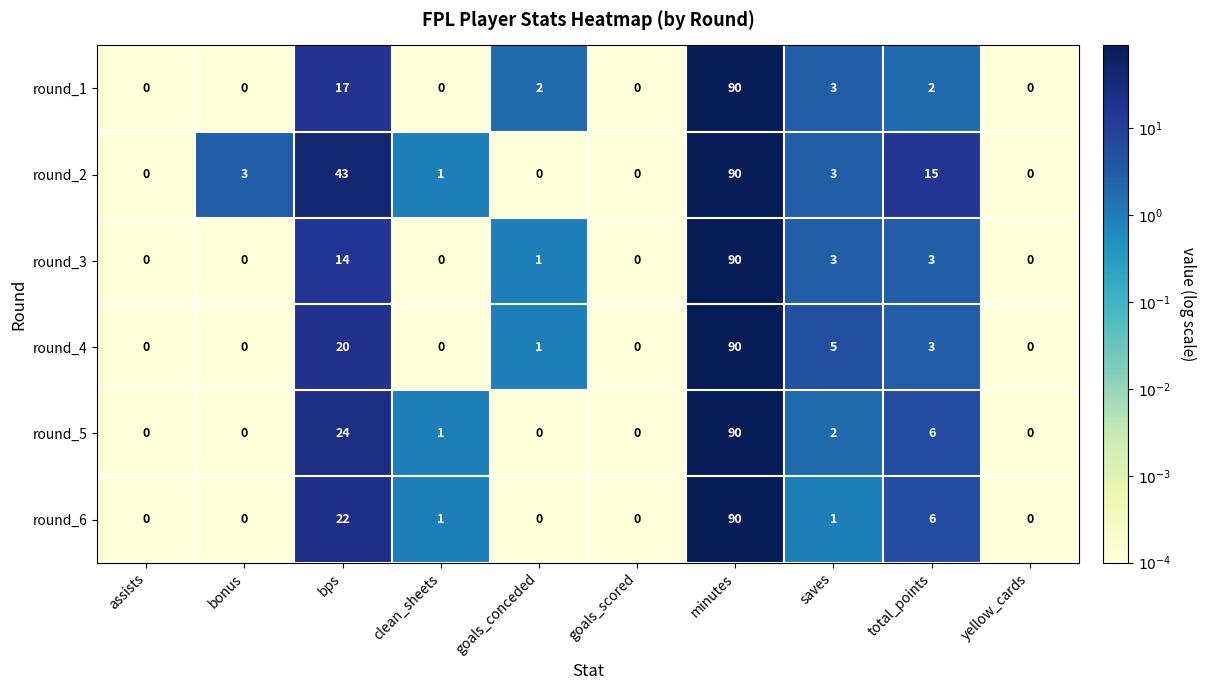

What is the greatest value displayed?

90